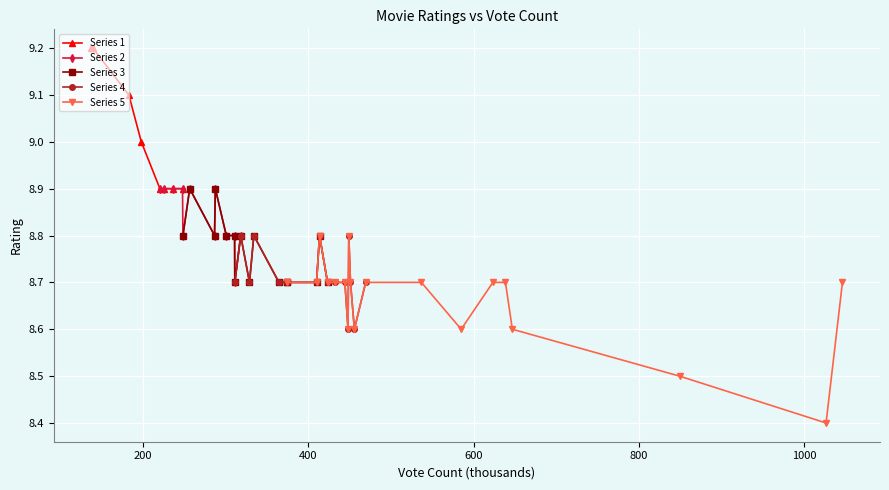

The value at 32 is 4.4. True or false?

False